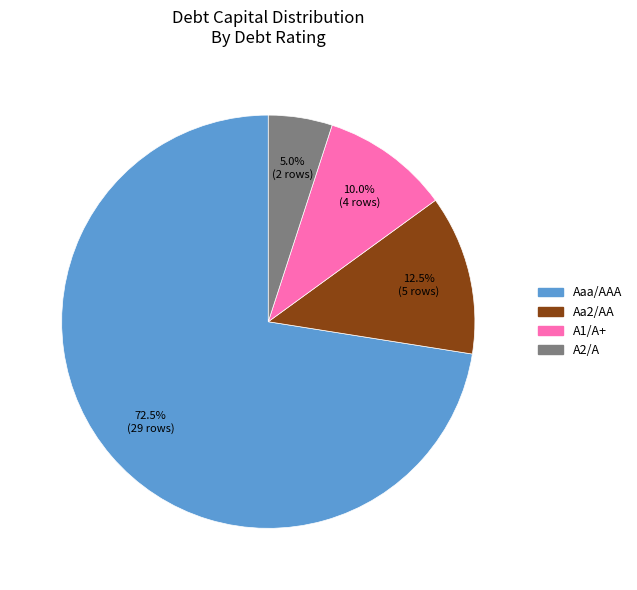

To the nearest percent, what is the average slice percentage?

25%